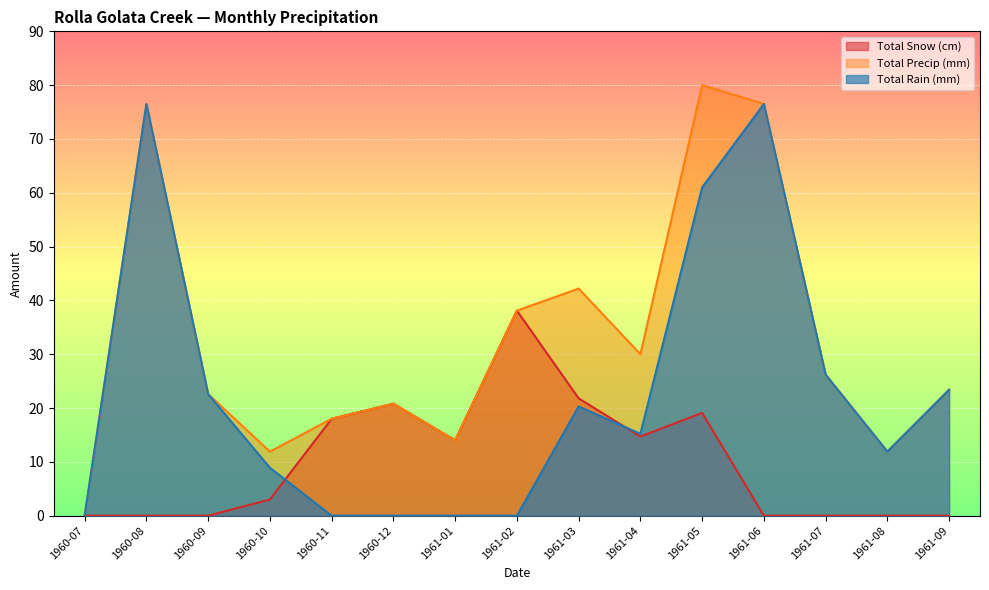

Which series has the largest range (max minus min)?

Total Precip (mm)